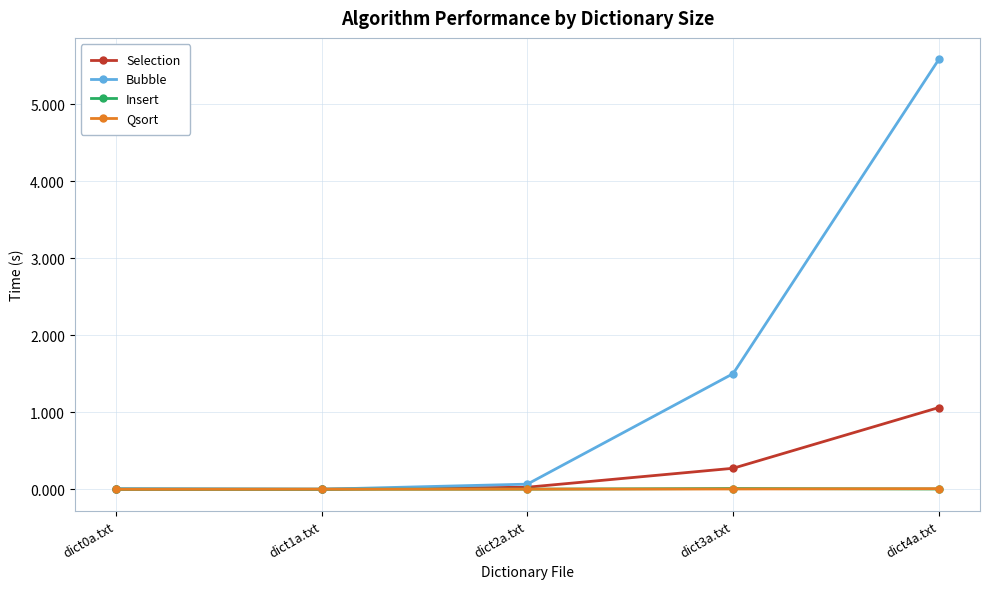

Which series has the largest total across all categories?

Bubble